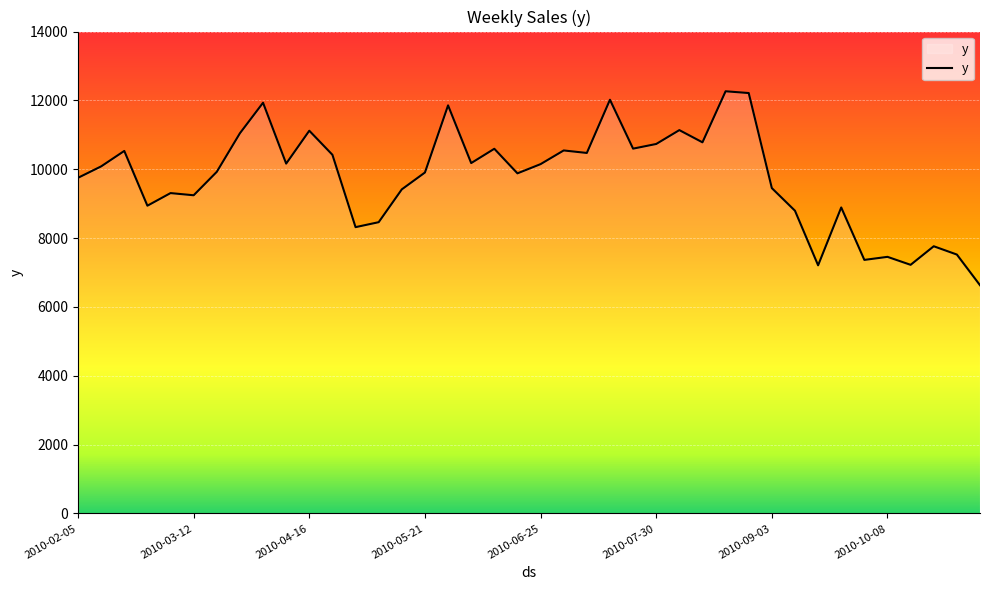

What is the greatest value displayed?

12265.0